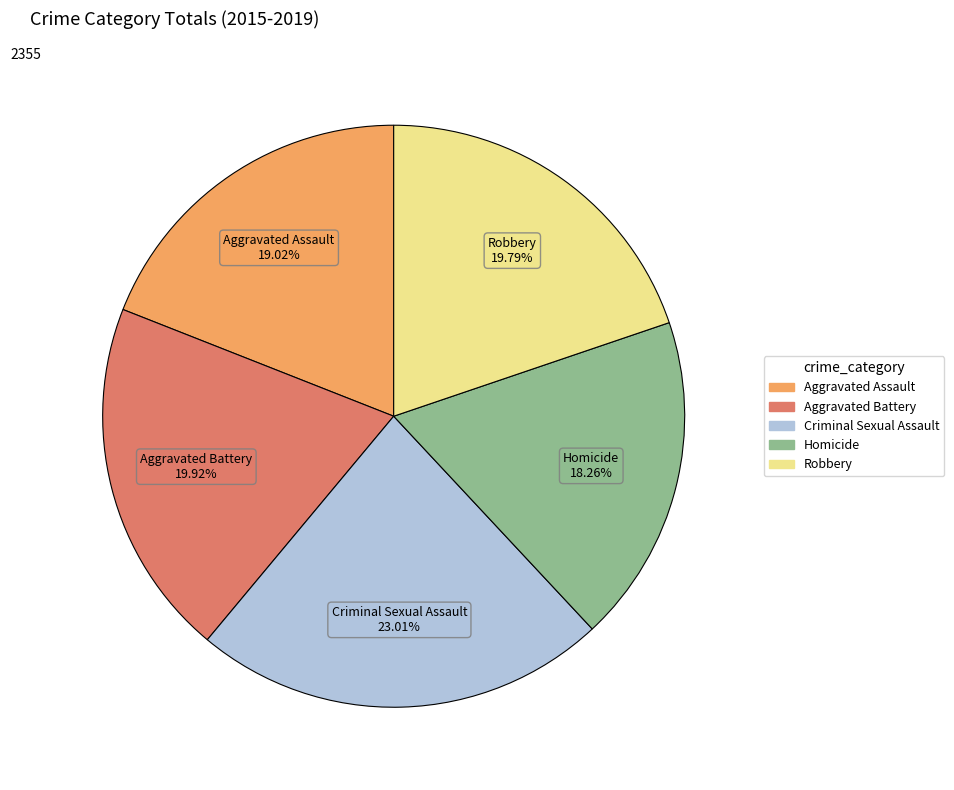

To the nearest percent, what is the combined percentage of Robbery and Homicide?

38%